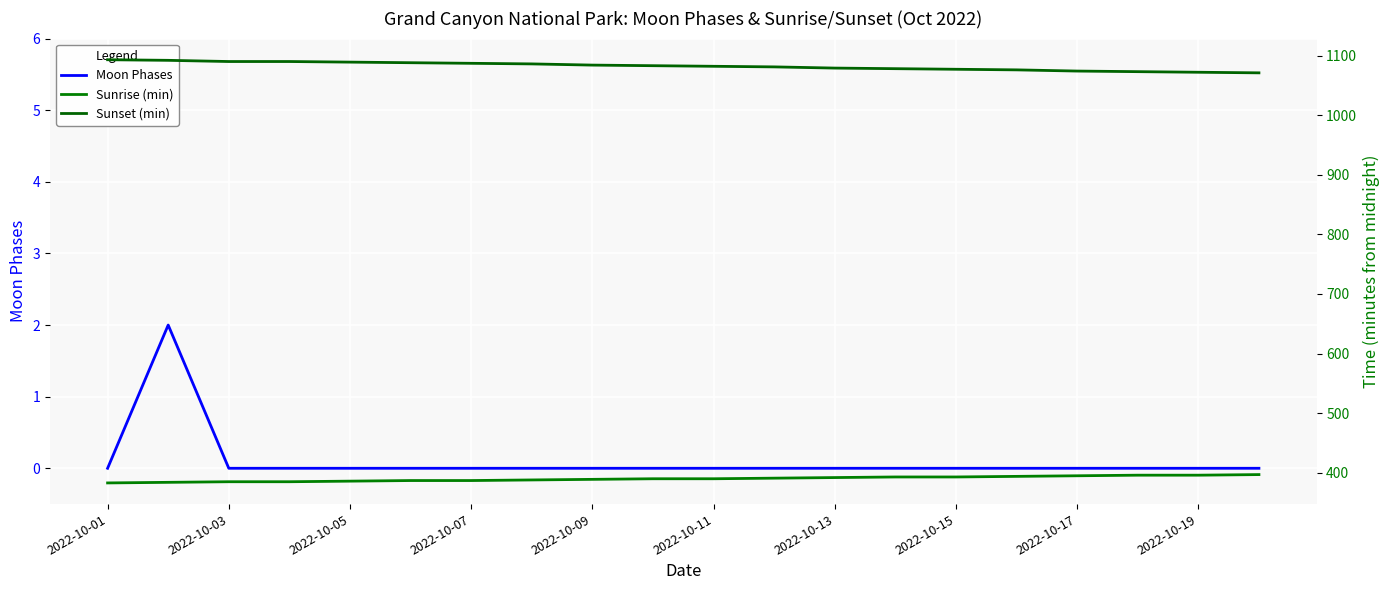

The value of Moon Phases at 2022-10-17 is 1. True or false?

False